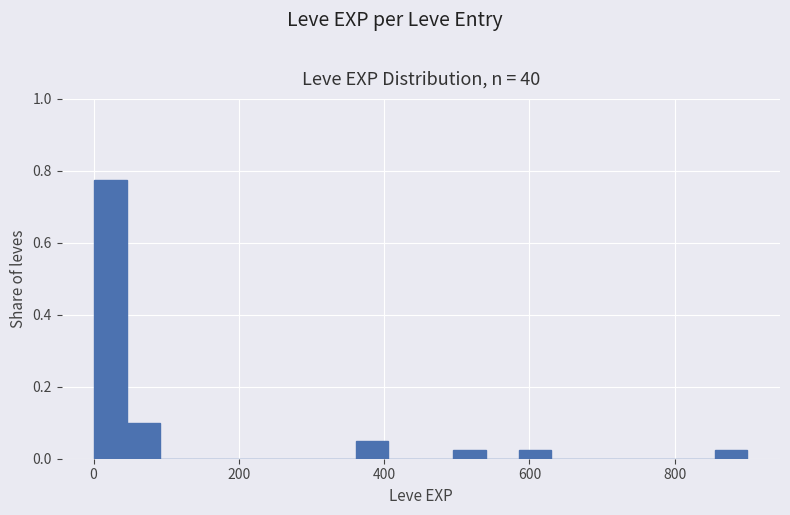

Around what value on the x-axis is the tallest bar? Give the approximate position of its centre, as read against the axis.

20